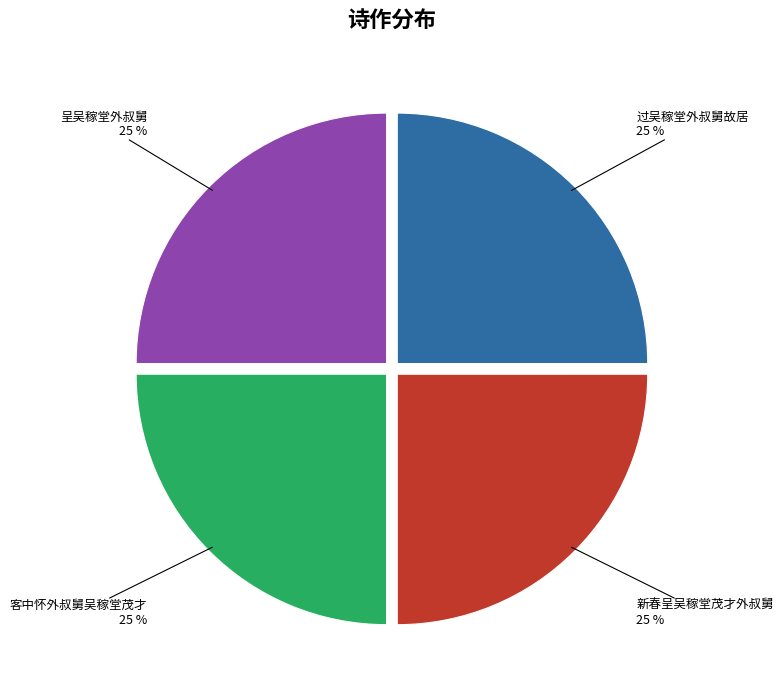

To the nearest percent, what portion does 呈吴稼堂外叔舅 represent?

25%